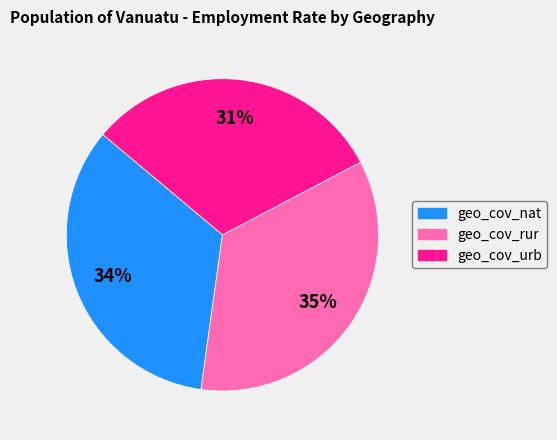

Rank the categories by value from lowest to highest.

geo_cov_urb, geo_cov_nat, geo_cov_rur